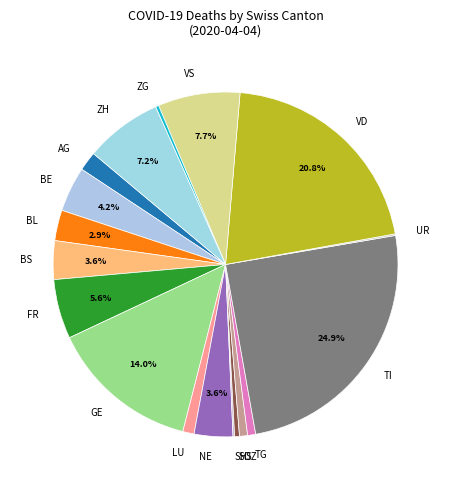

Which category has the biggest portion of the pie?

TI